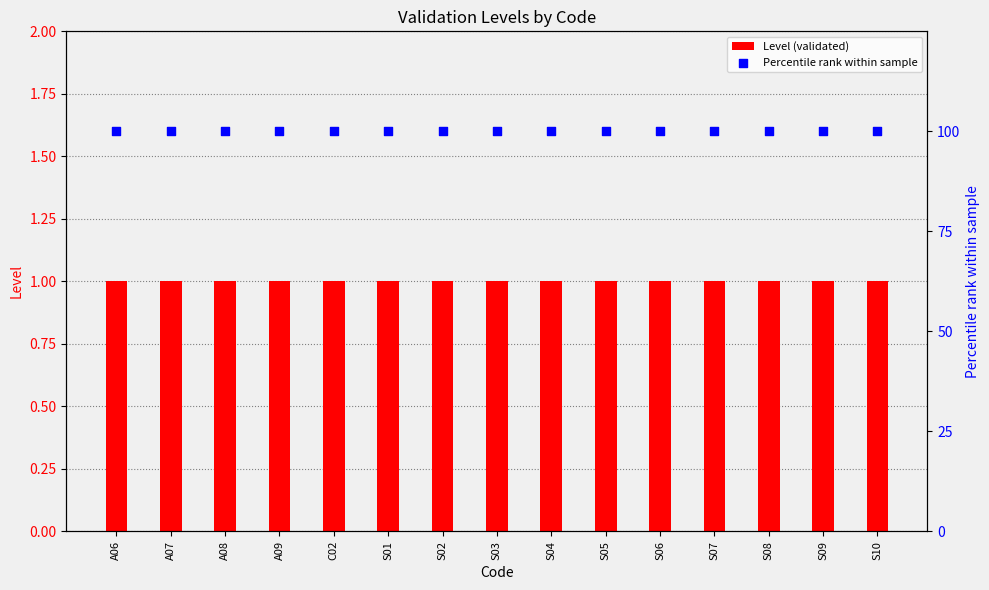

Is the value of Level (validated) at A08 greater than the value of Percentile rank within sample at S01?

No